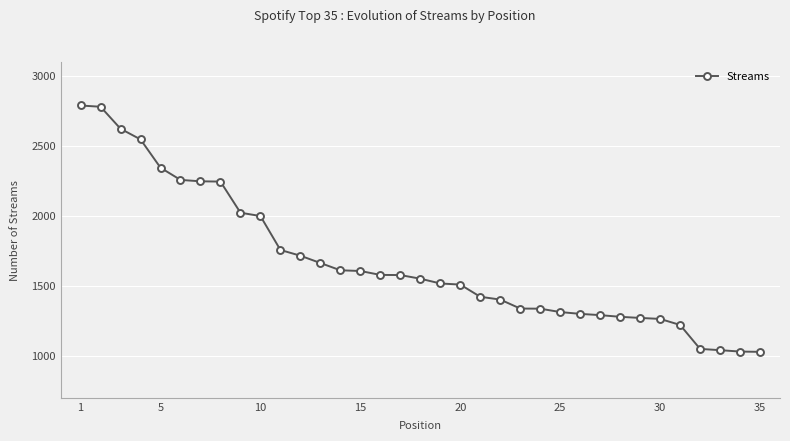

What is the value of the 31st point from the left?

1220